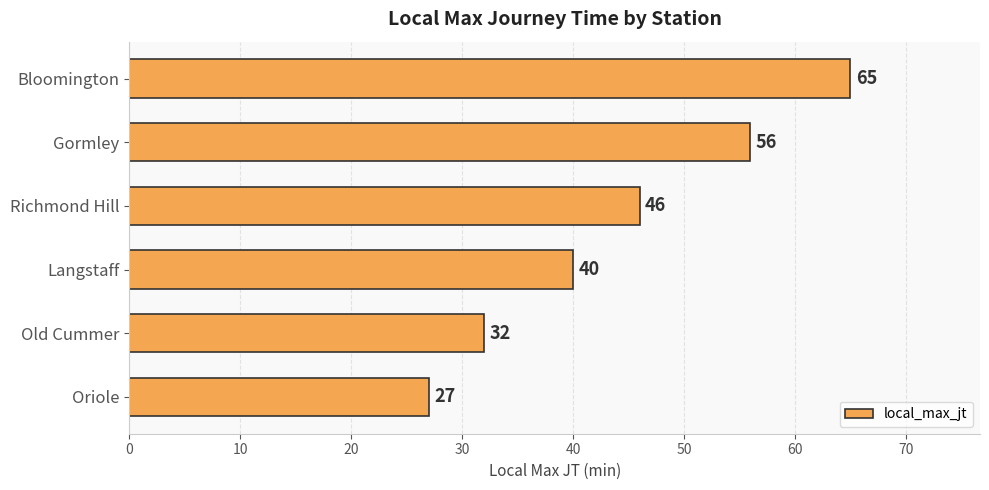

What is the minimum value shown in the chart?

27